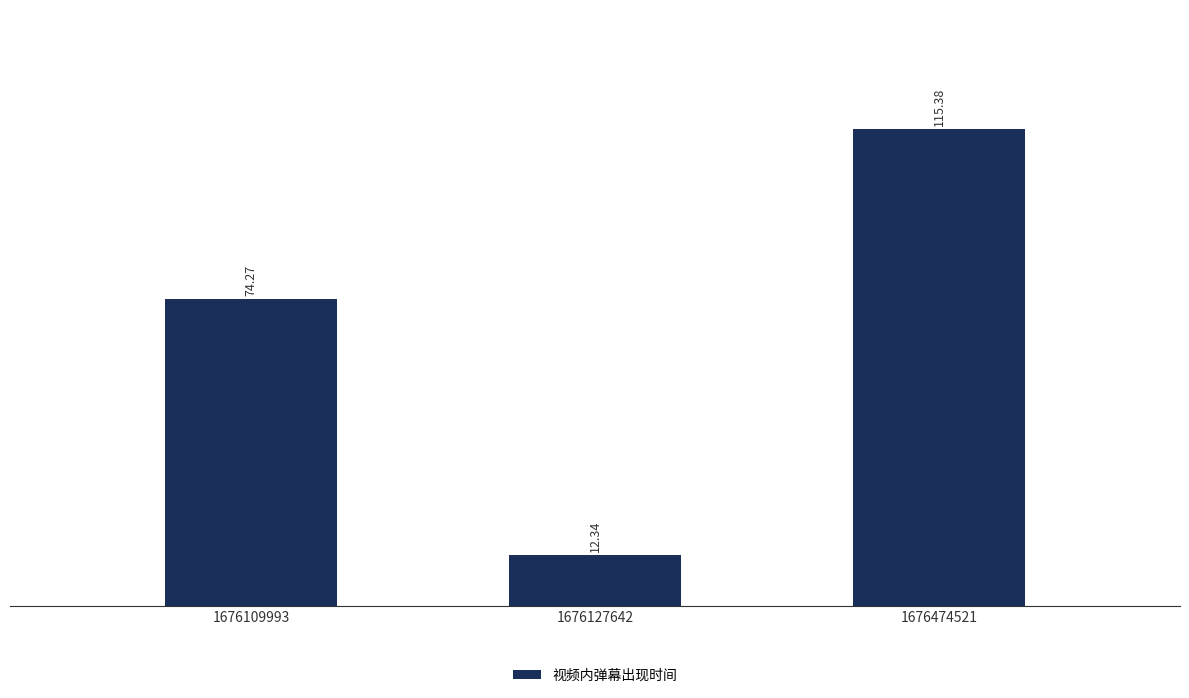

The value at 1676109993 is 74.3. True or false?

True